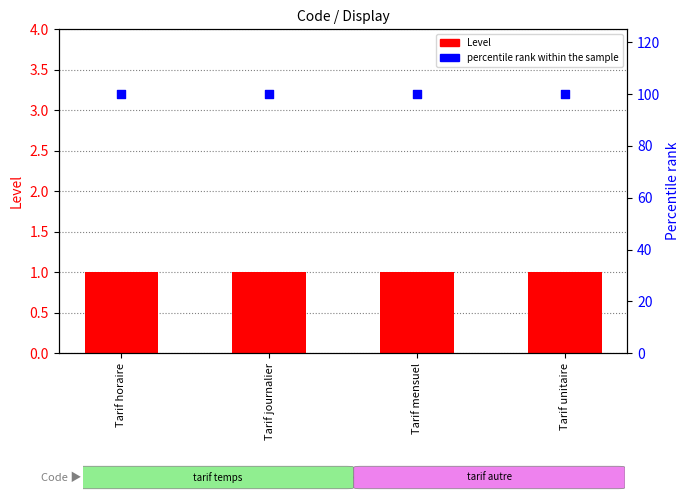

Which series has the widest spread of Y values?

Level